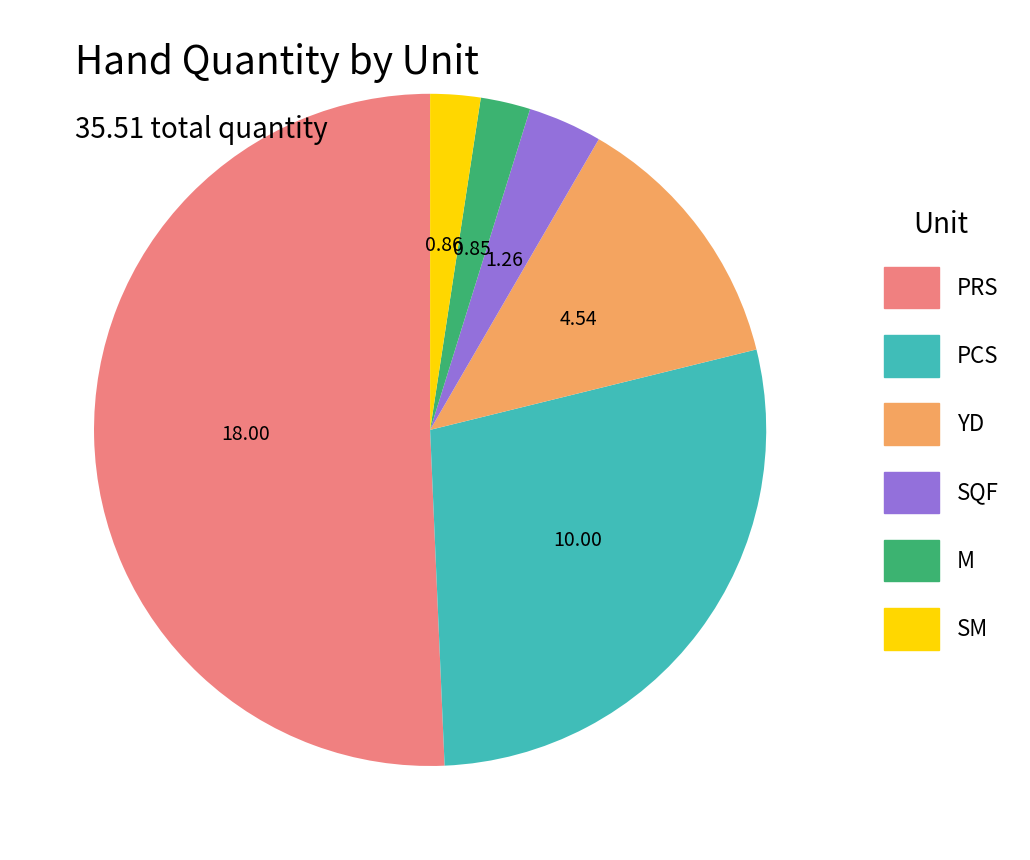

Is there any slice that represents more than half of the pie?

Yes